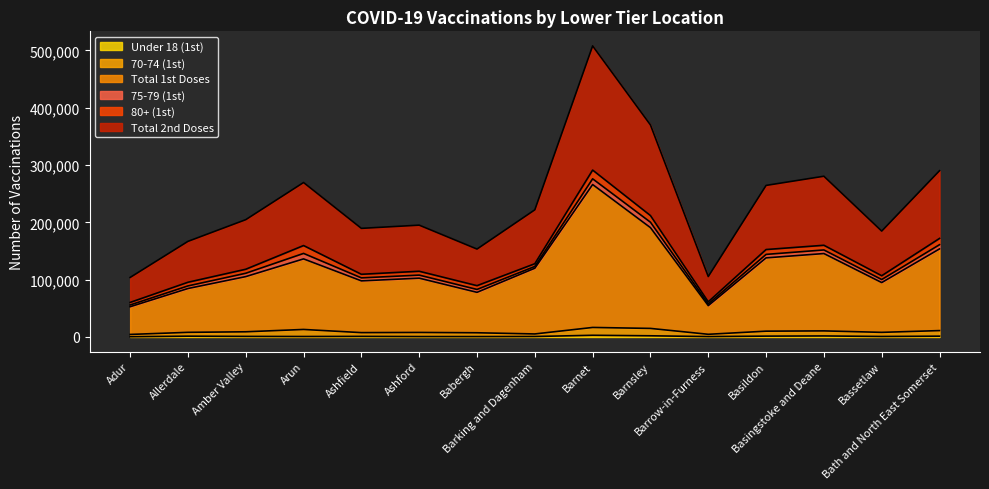

True or false: Total 1st Doses has more than 0 points higher than both neighbors.

True